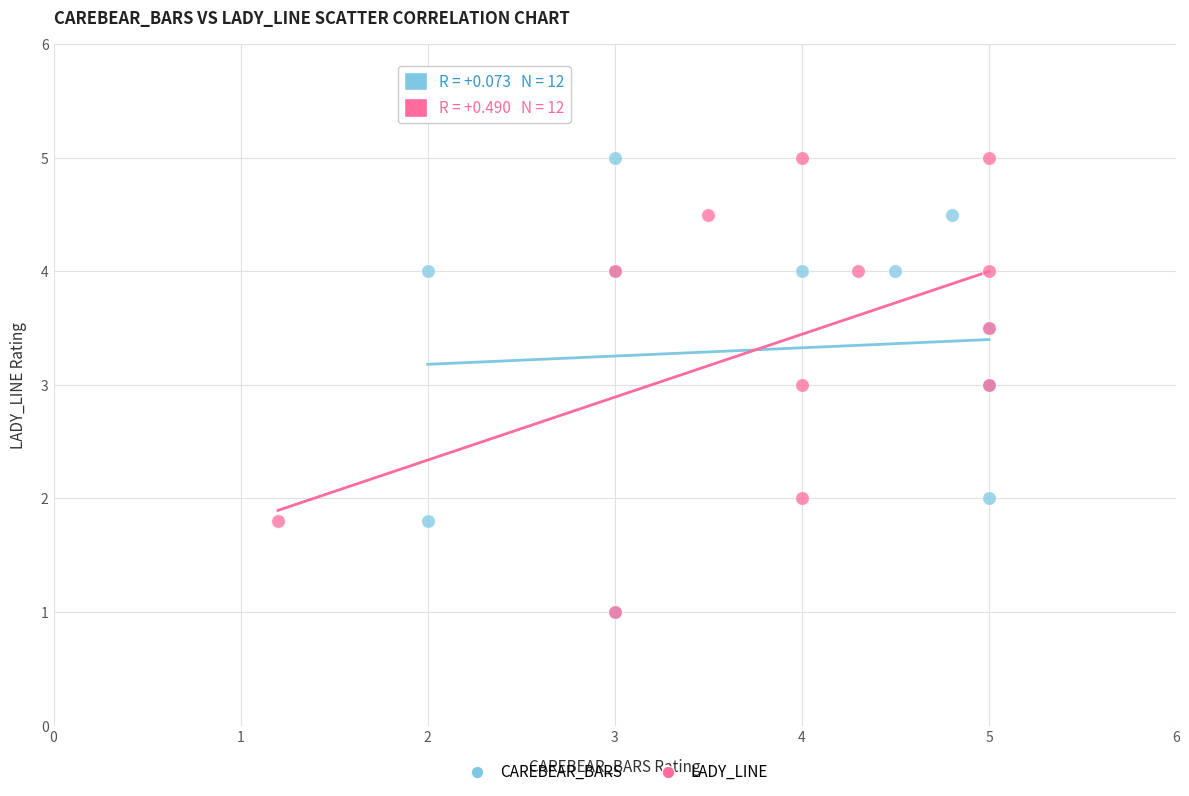

What are all the series names shown in the legend?

CAREBEAR_BARS, LADY_LINE